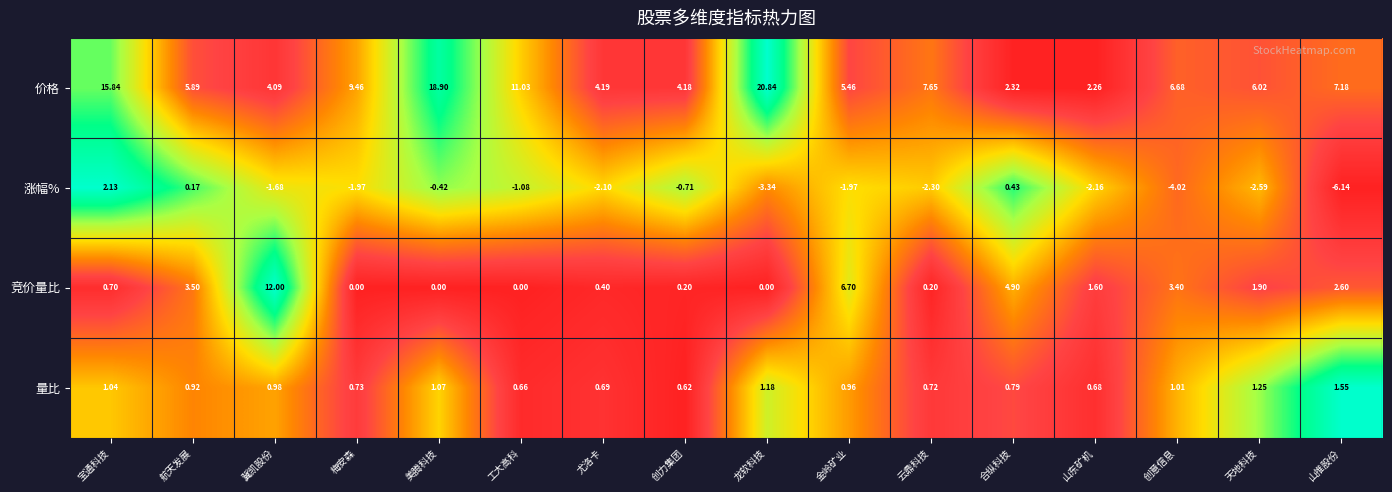

Which category has the highest value across all series?

龙软科技